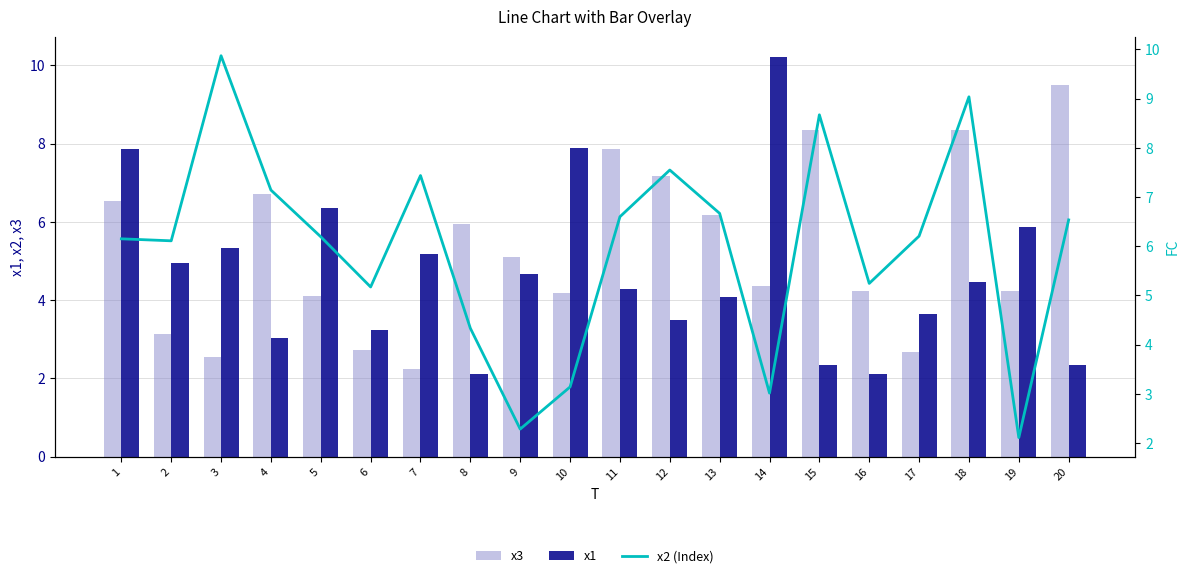

At which label does x1 first exceed 4?

1